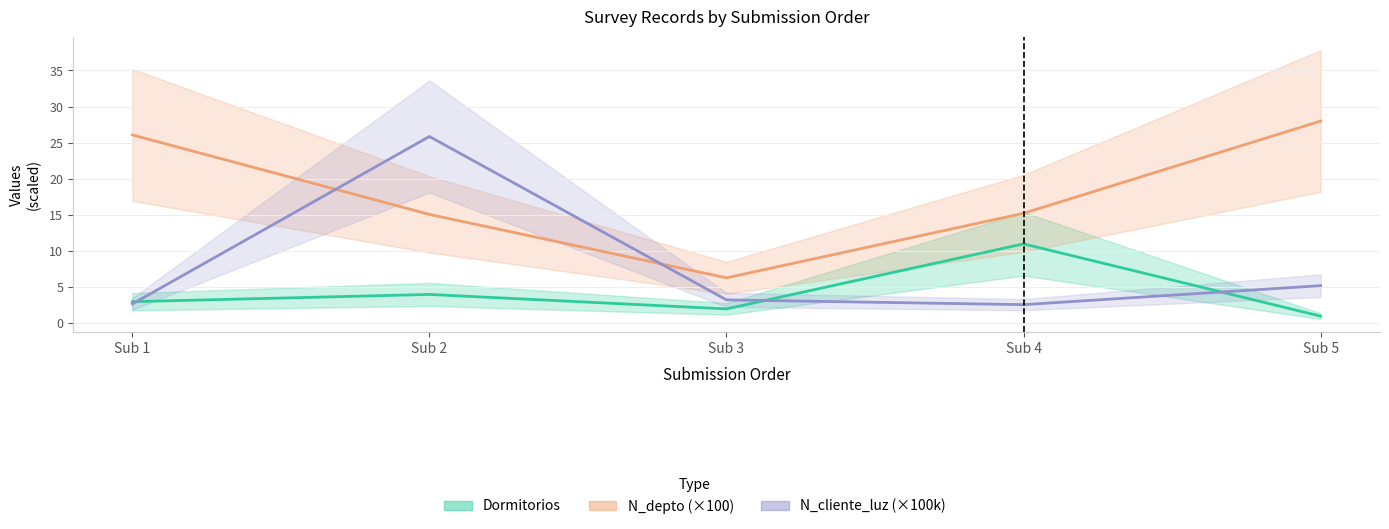

At which category is the sum across all series the highest?

Sub 2